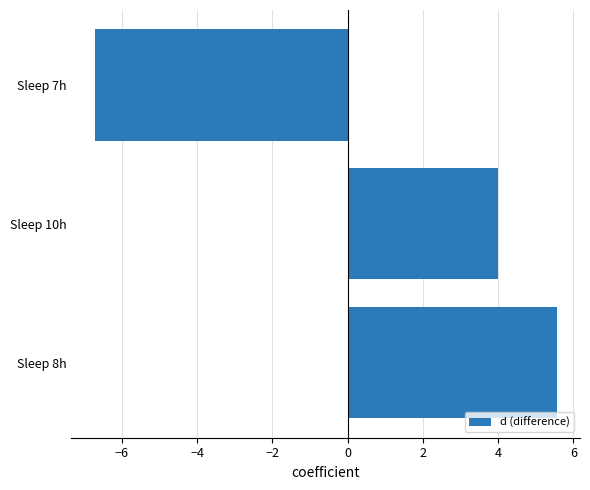

Reading top to bottom, transcribe all the data shown in this chart.

-6.7	4.0	5.6